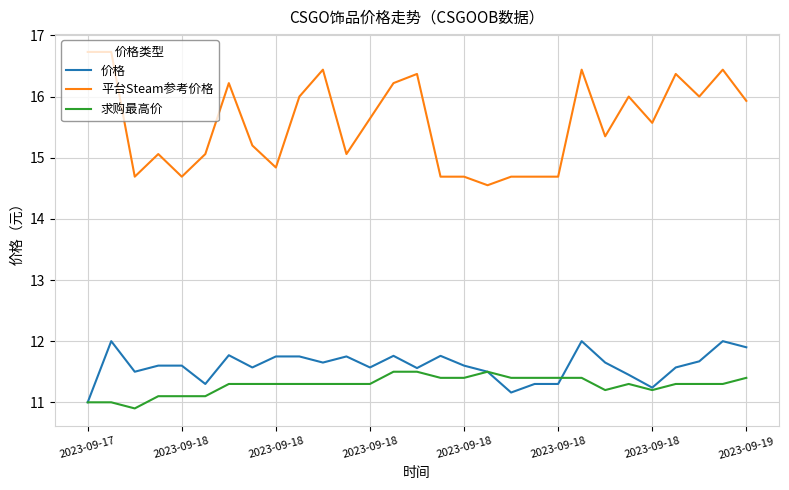

True or false: 价格 and 平台Steam参考价格 intersect in this chart.

False